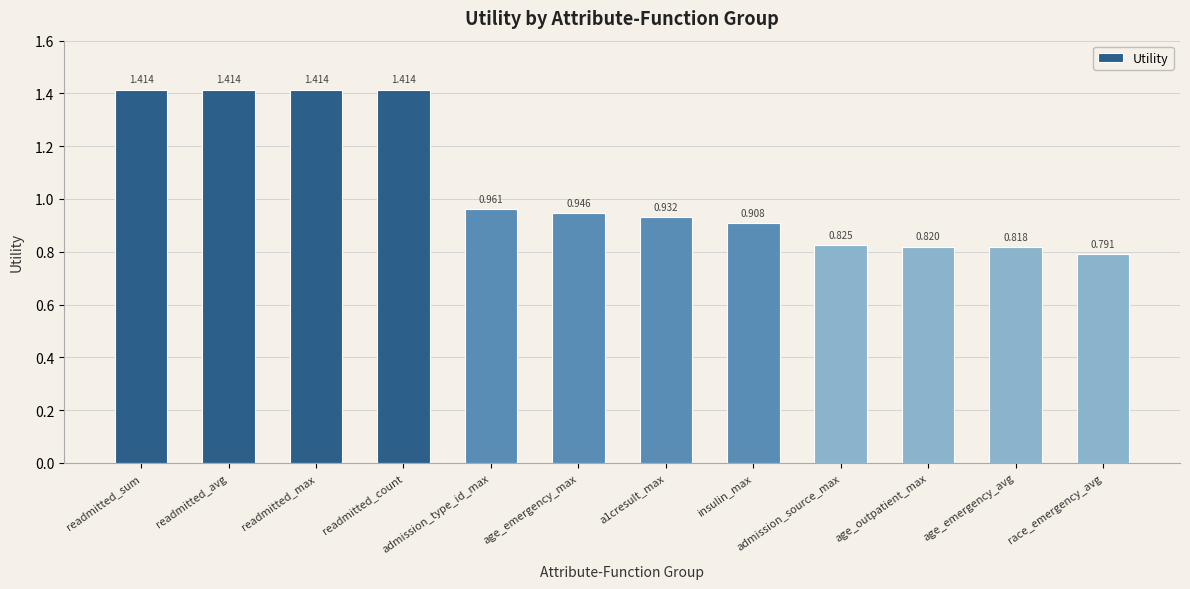

Does the chart contain any negative values?

No